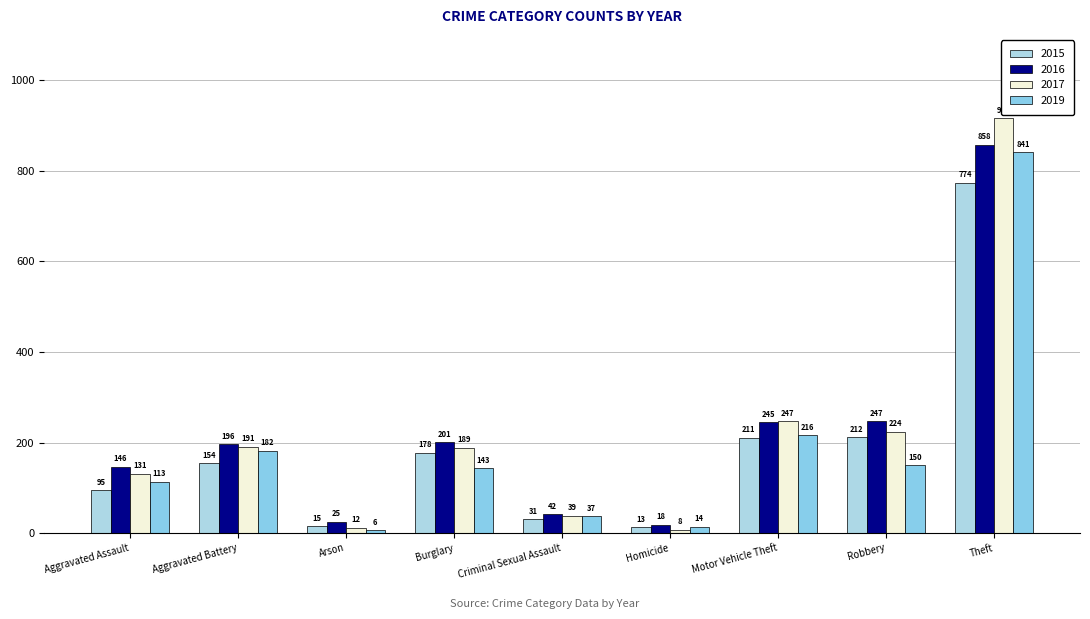

The 2015 series shows 95 at Aggravated Assault. True or false?

True